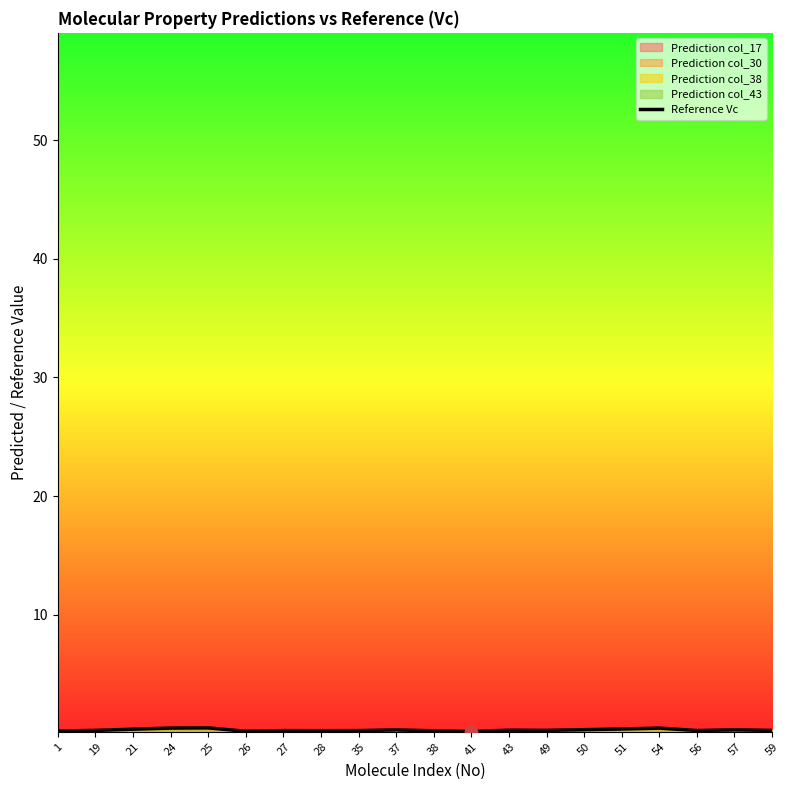

What is the change in value from 1 to 37?

+0.1